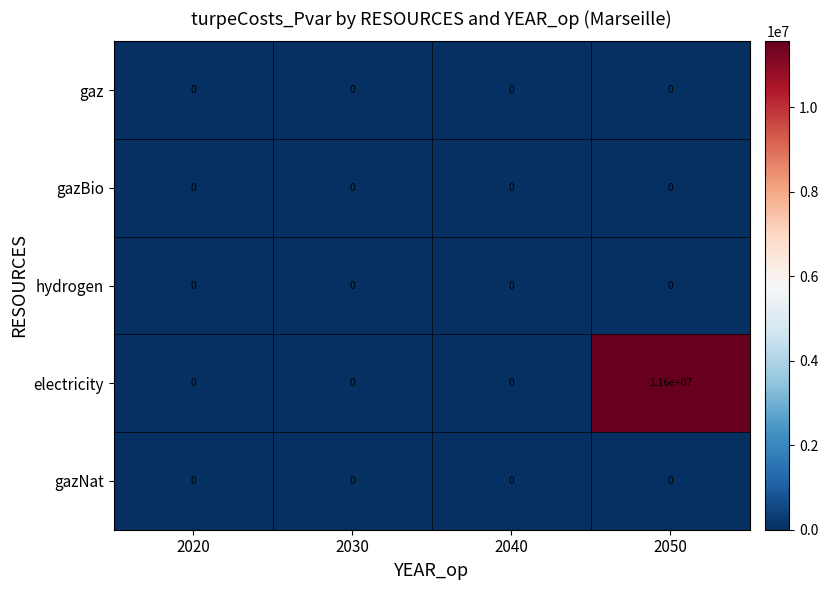

What is the spread (max minus min) of values at 2050?

11600000